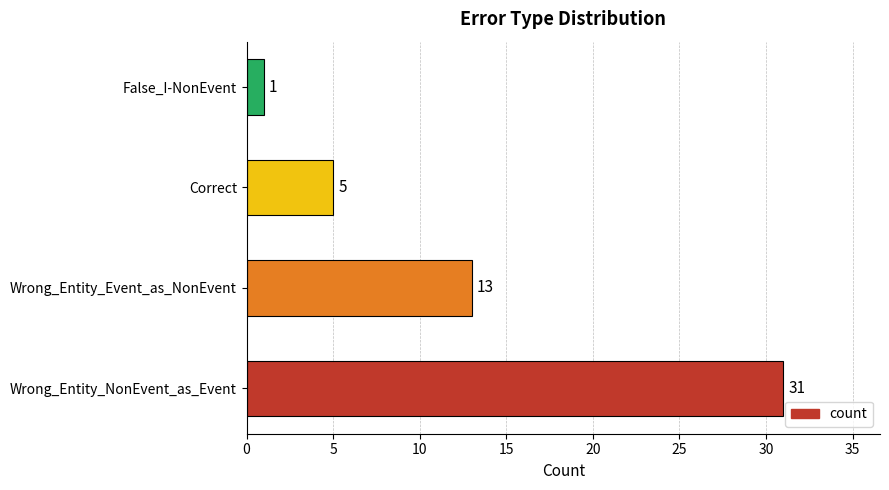

List the labels in order of value, smallest first.

False_I-NonEvent, Correct, Wrong_Entity_Event_as_NonEvent, Wrong_Entity_NonEvent_as_Event